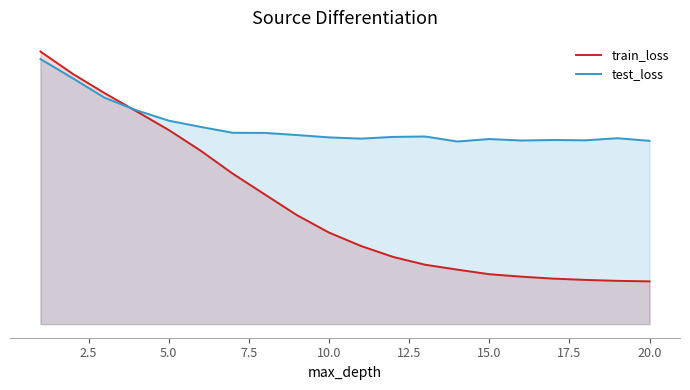

Count the number of data series in this chart.

2